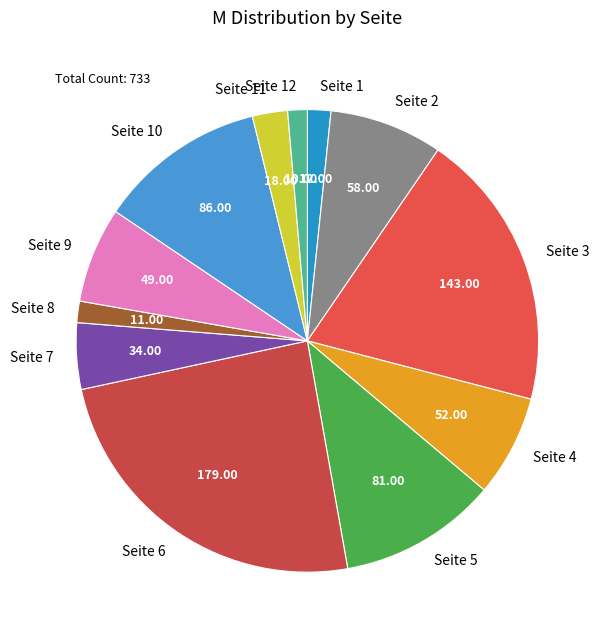

Is the sum of Seite 9 and Seite 10 greater than half?

No